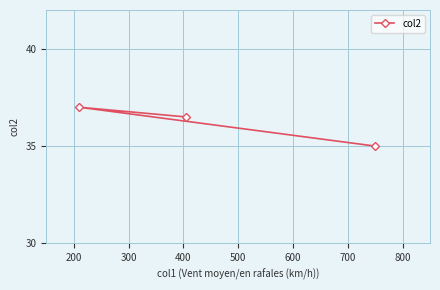

What is the difference between the maximum and minimum values?

2.0